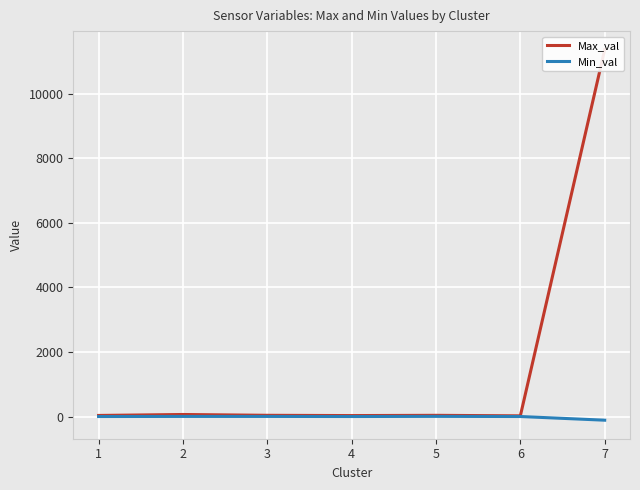

What is the difference between the maximum and minimum values in the Min_val series?

118.3